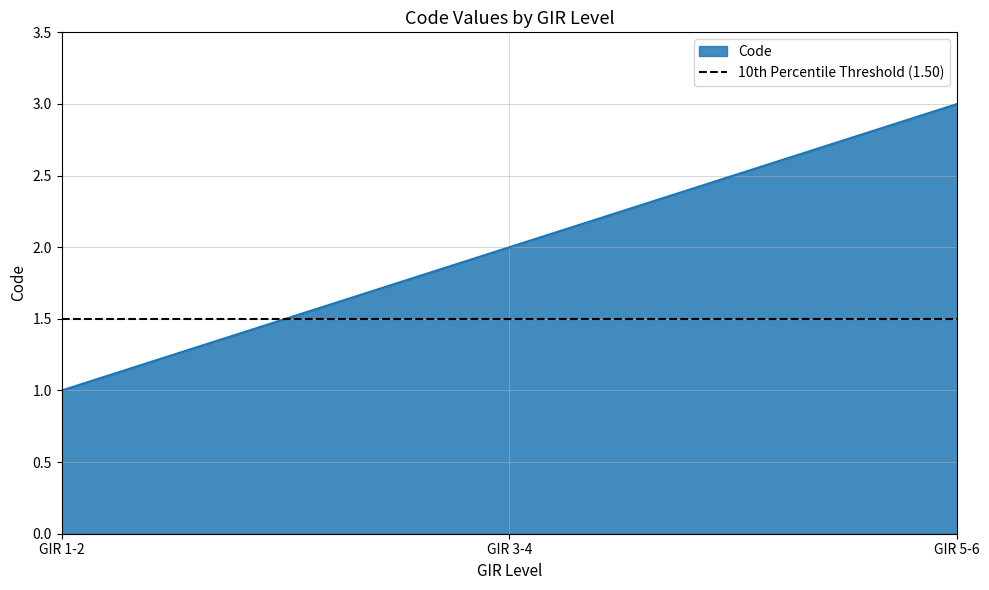

List the labels in order of value, largest first.

GIR 5-6, GIR 3-4, GIR 1-2